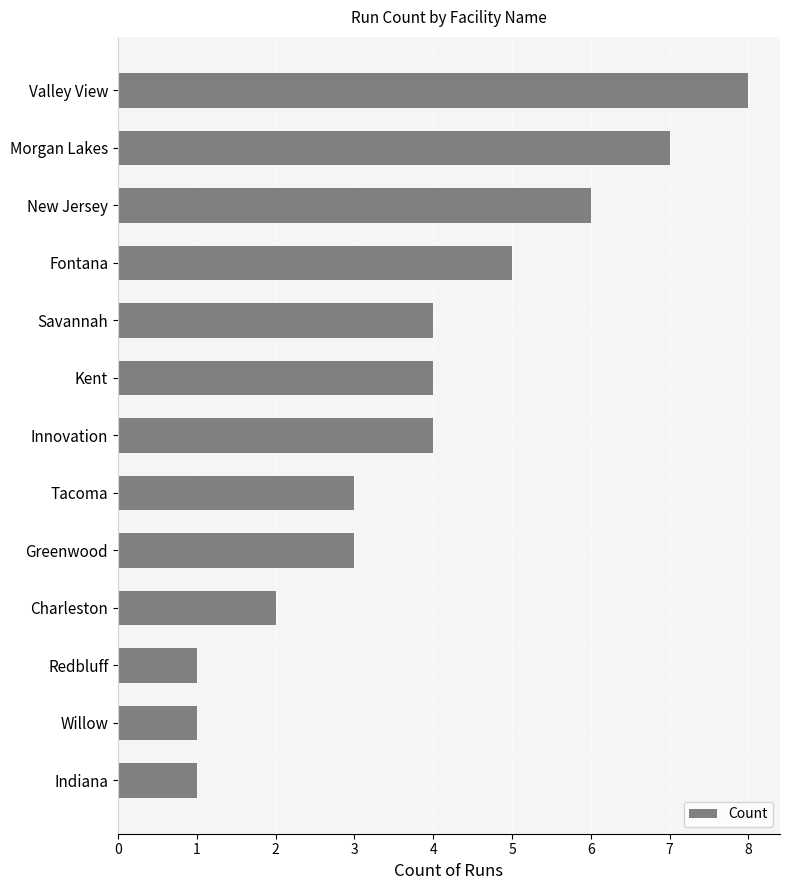

What is the sum of all values?

49